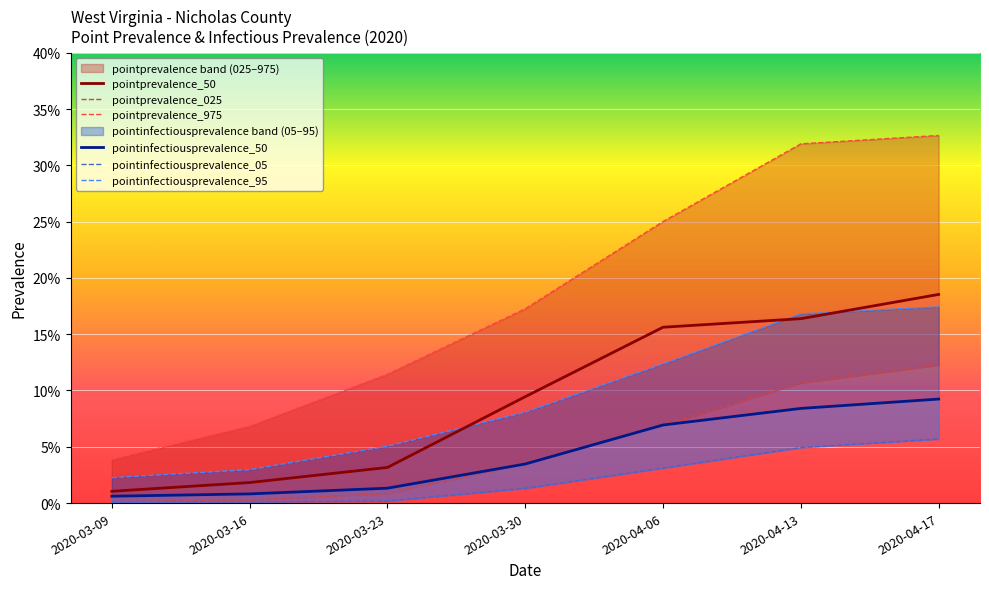

The value of pointprevalence_50 at 2020-03-16 is 0.0. True or false?

False